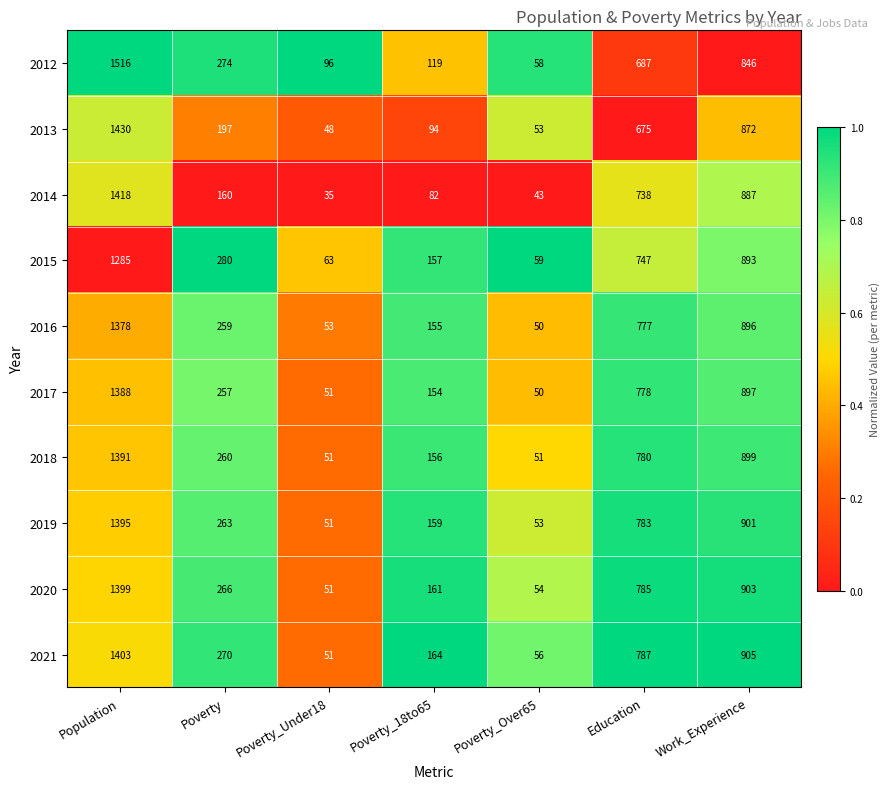

Which series has the largest total across all categories?

2021